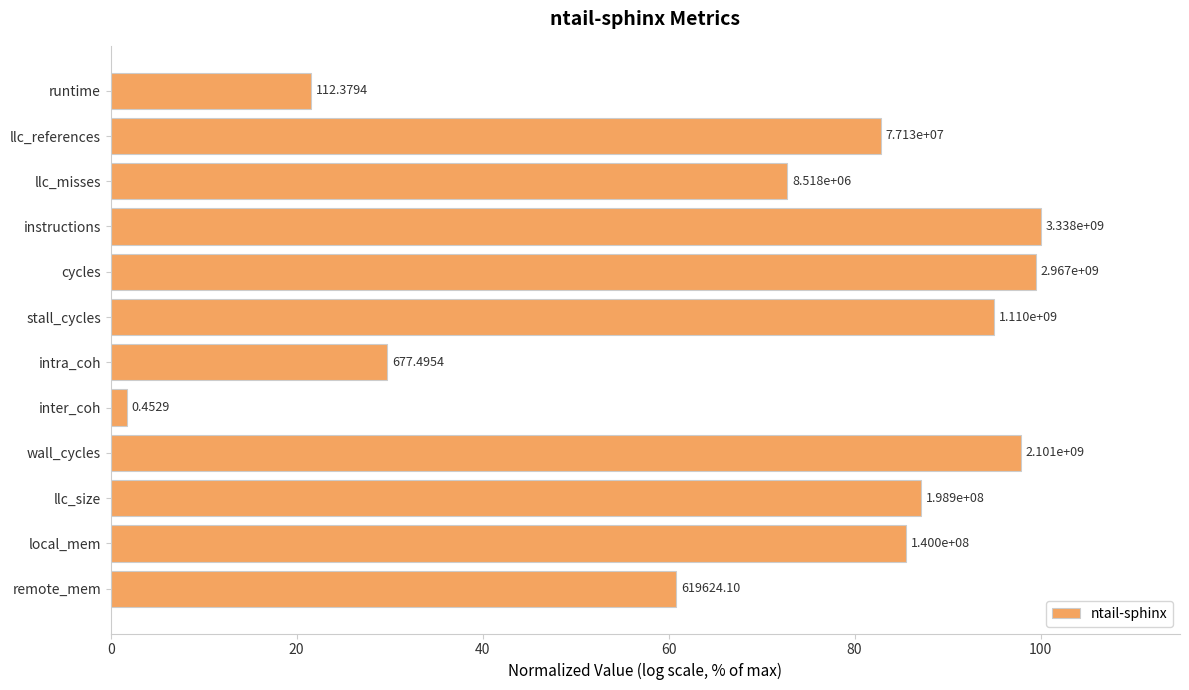

What is the difference between the maximum and second lowest values?

78.4